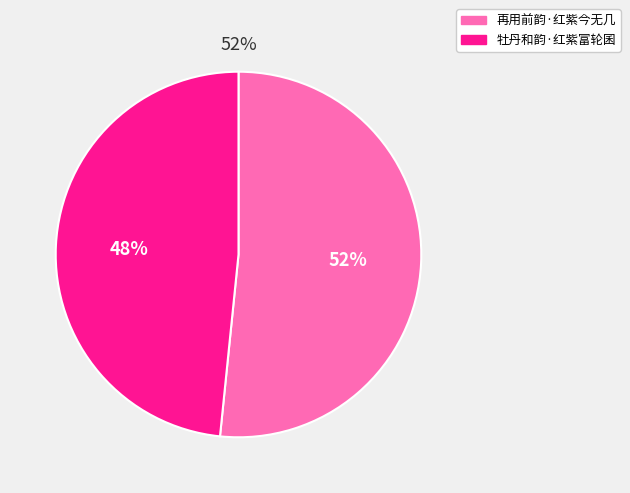

To the nearest percent, what is the average slice percentage?

50%